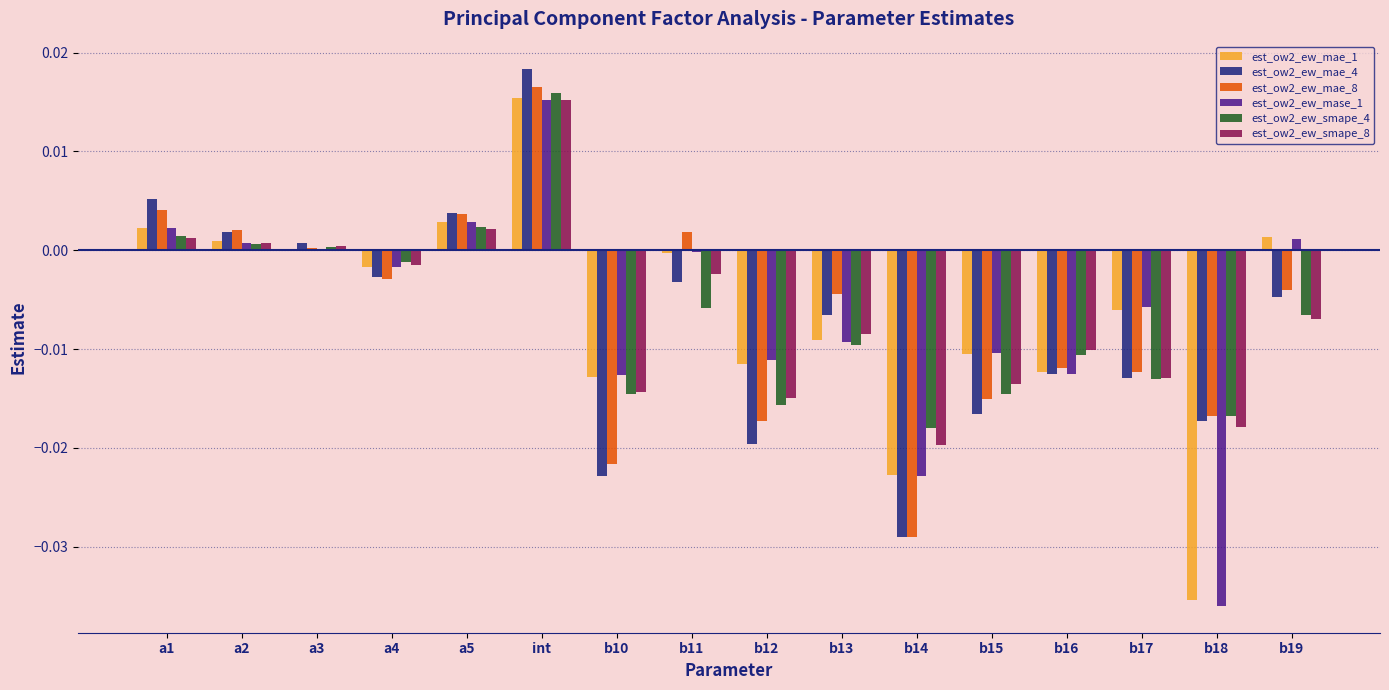

Are the bars grouped side by side (vs. stacked)?

Yes